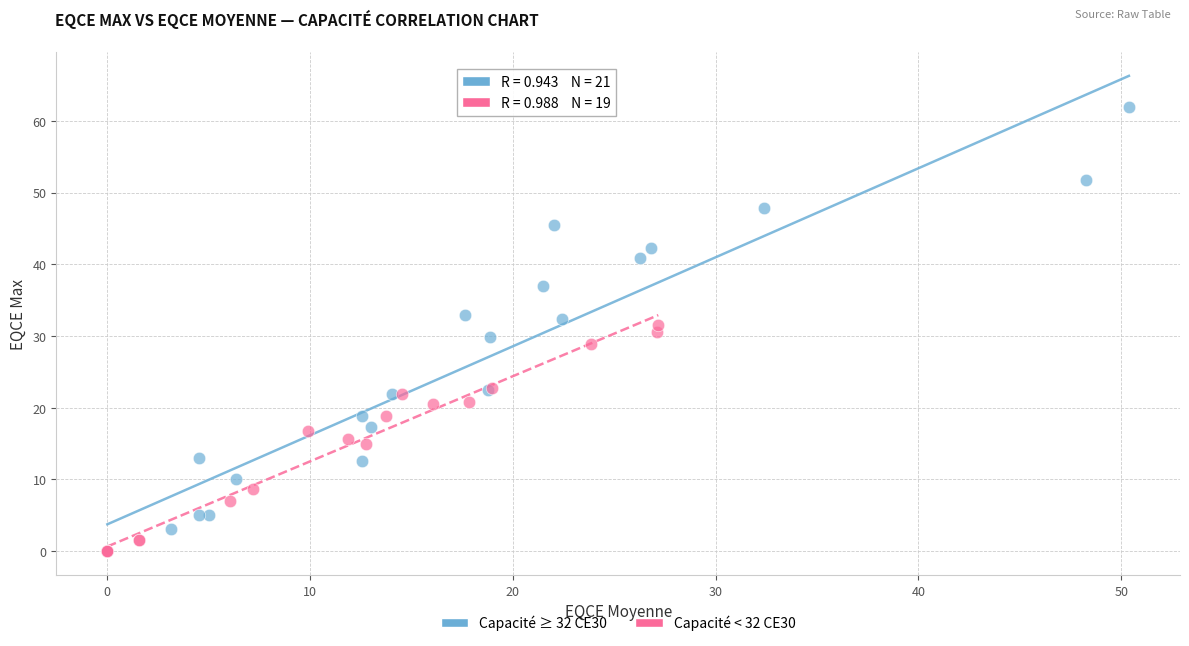

Which series has the largest Y range (max minus min)?

Capacité ≥ 32 CE30